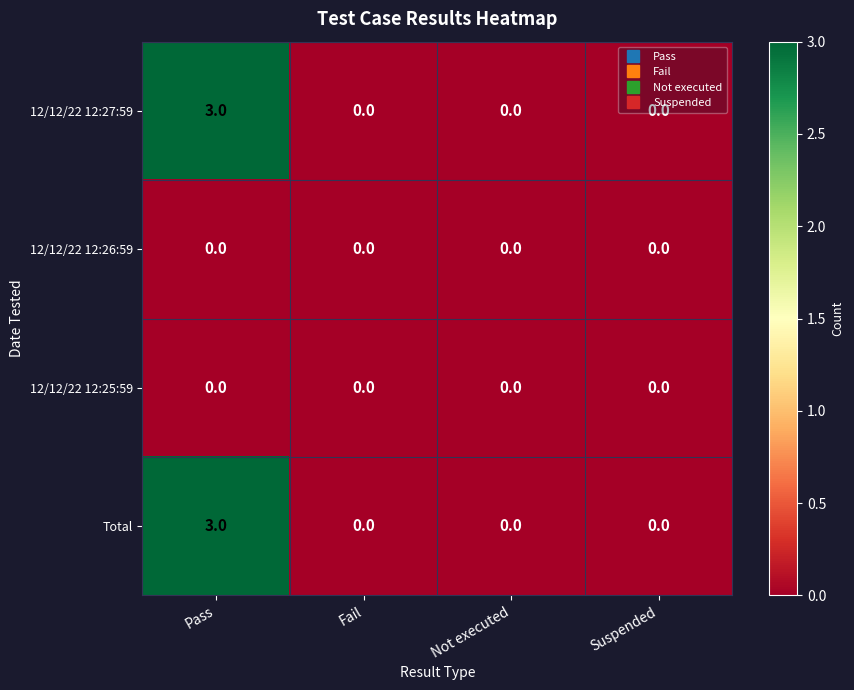

Count the number of categories in the chart.

4